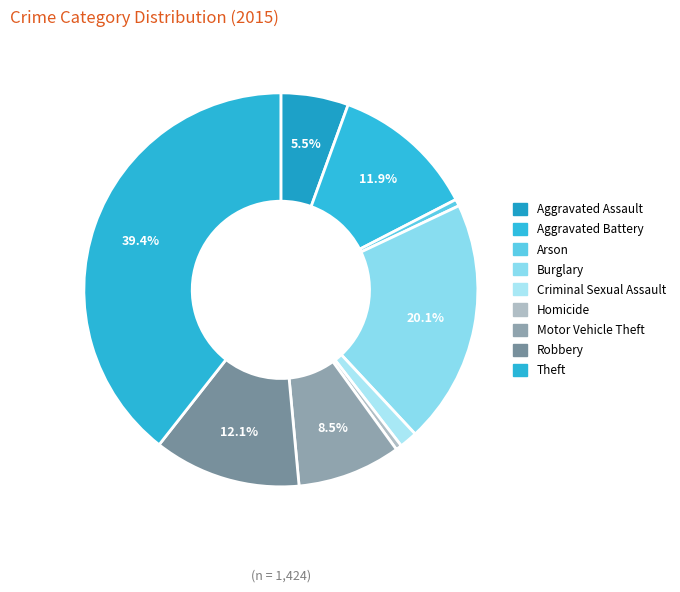

Is Burglary the majority of the pie?

No